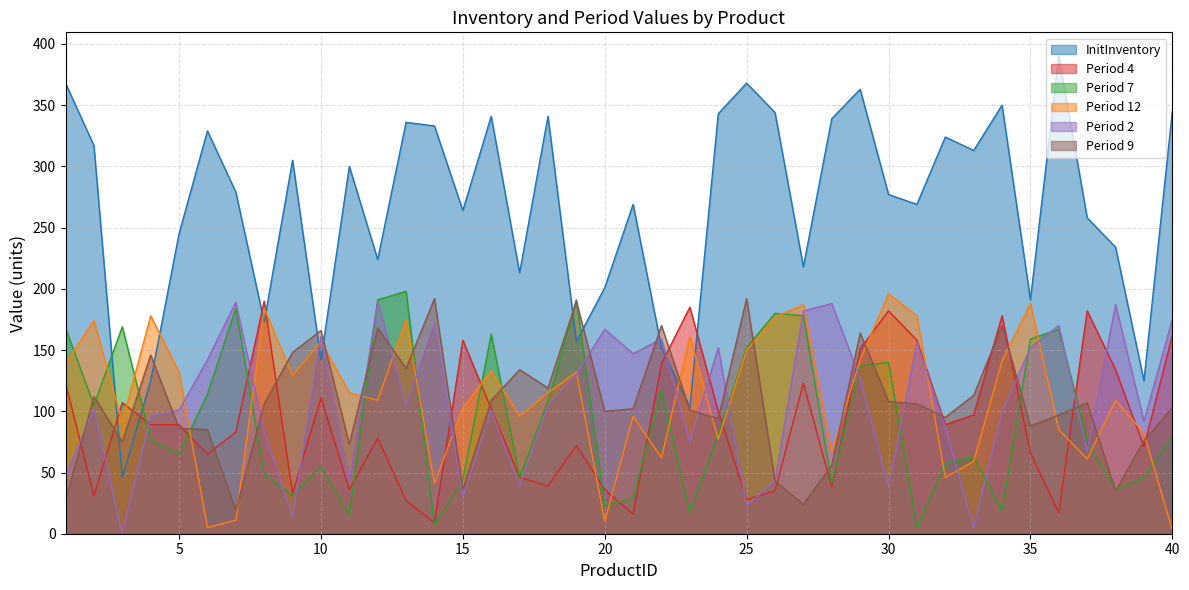

What is the average value of the Period 2 series?

108